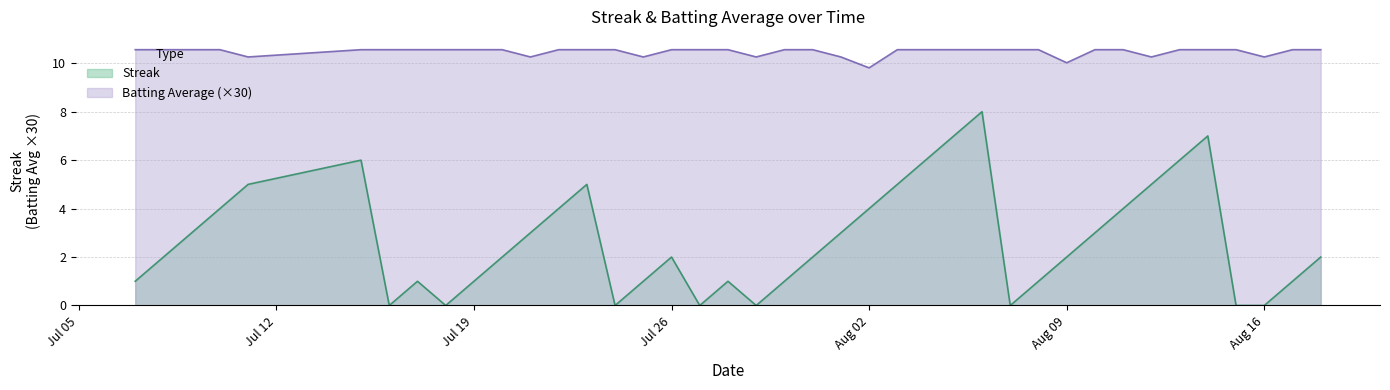

What is the label of the 5th point from the right?

2010-08-14